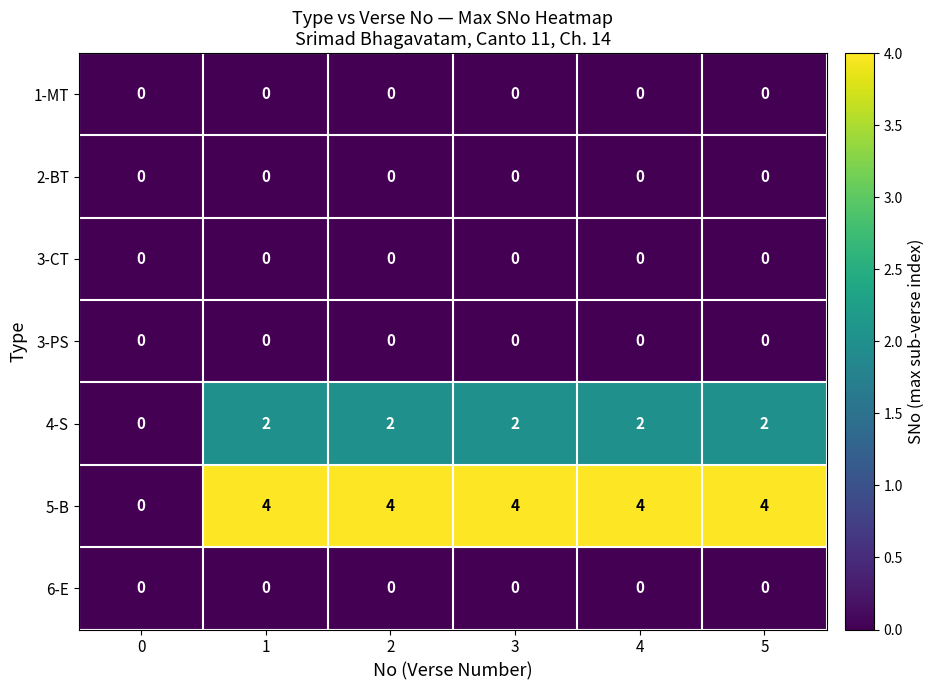

What is the sum of all 4-S values?

10